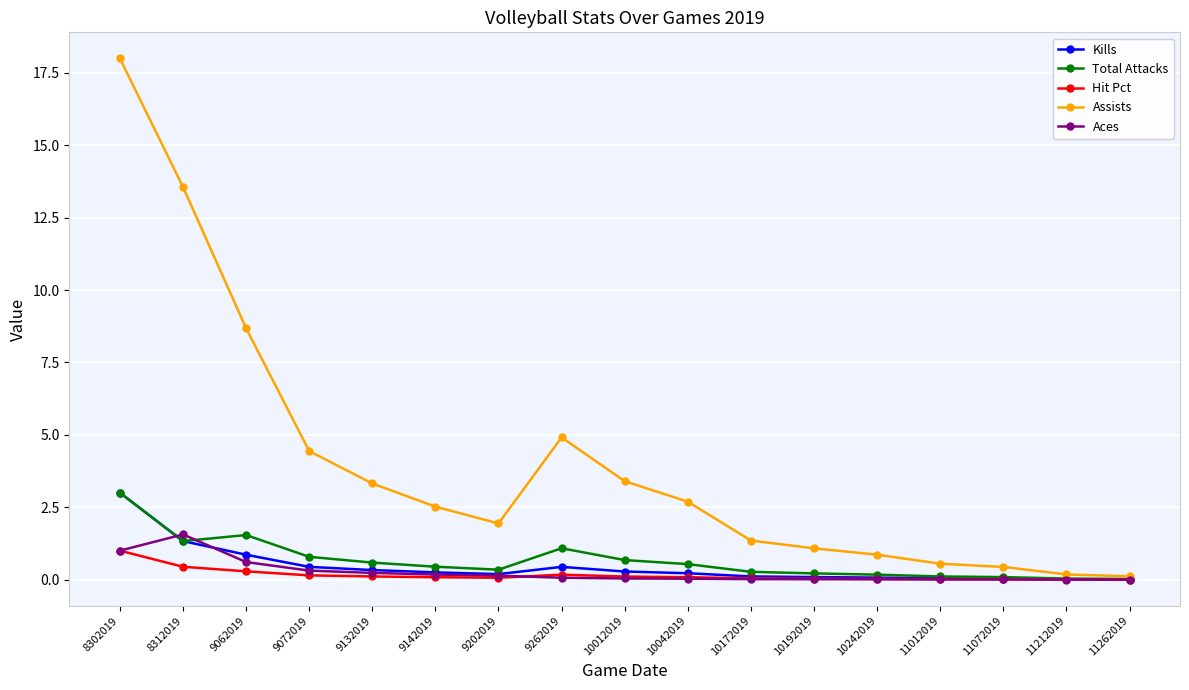

At which category does Assists reach its first local peak?

9262019